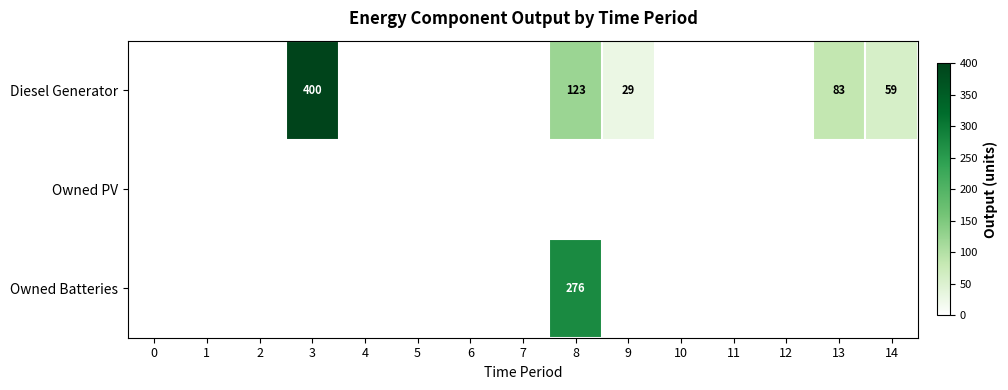

List the series in order of their overall mean, highest first.

Diesel Generator, Owned Batteries, Owned PV